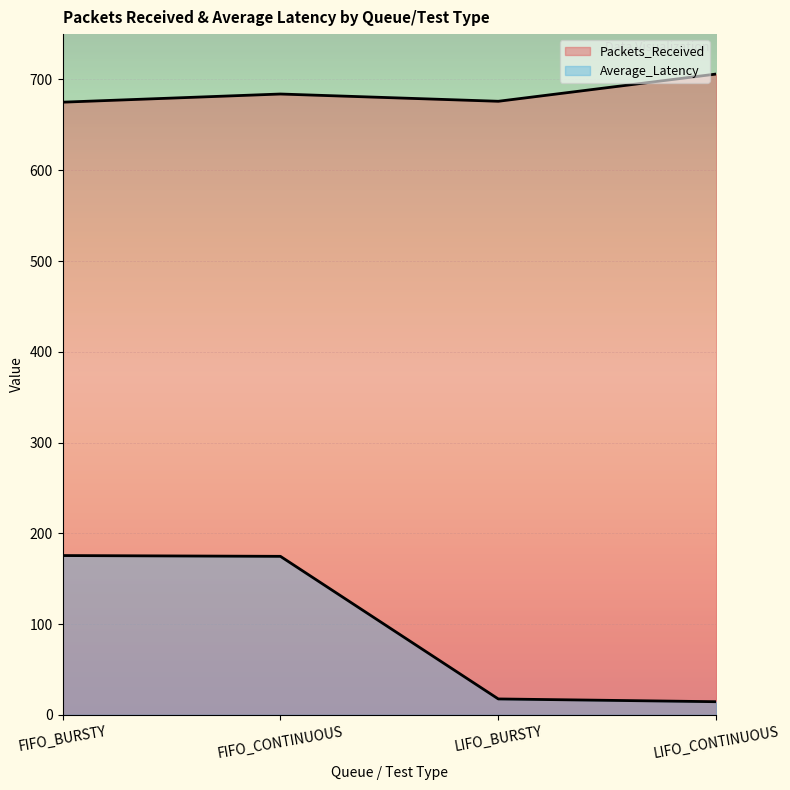

What is the minimum value for Packets_Received?

675.0